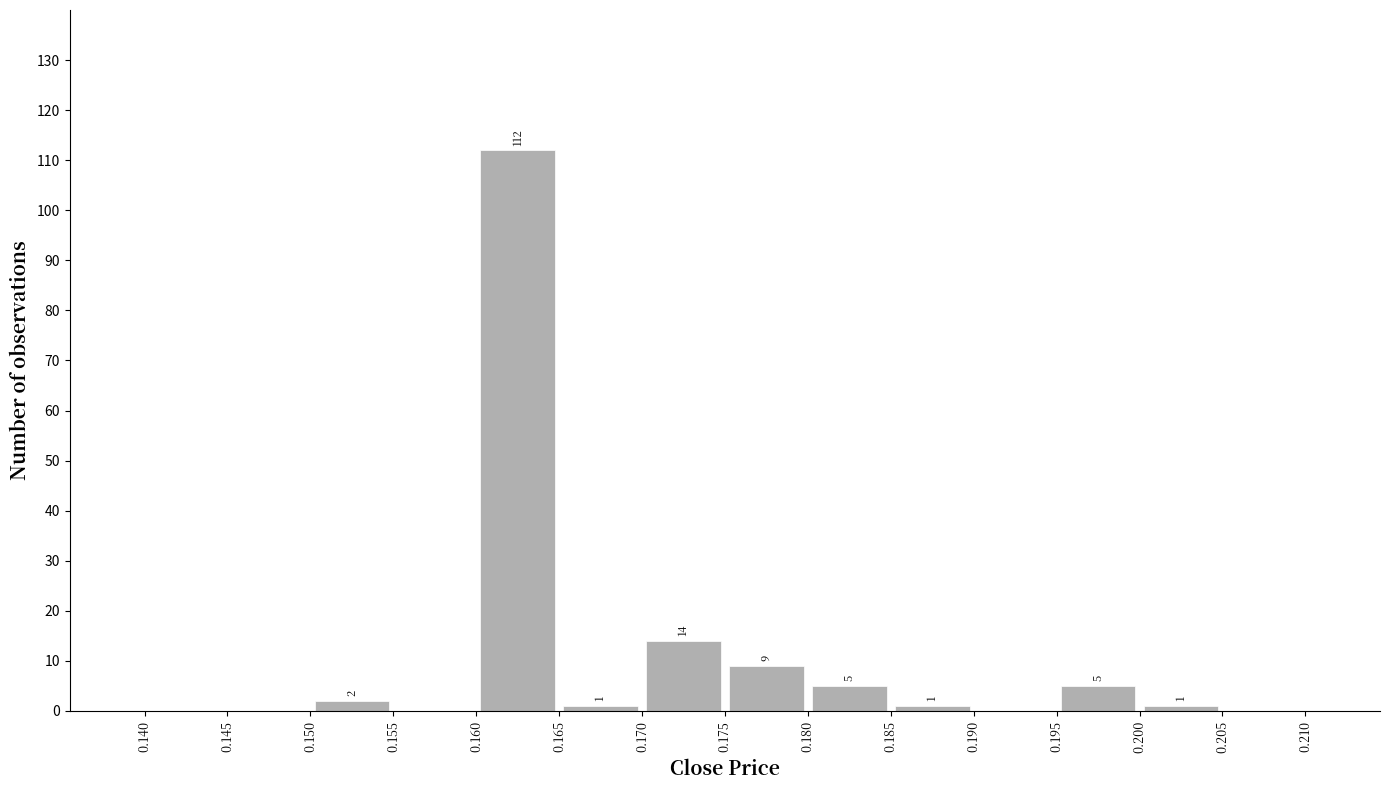

Which range on the x-axis has the tallest bar?

0.160 to 0.165